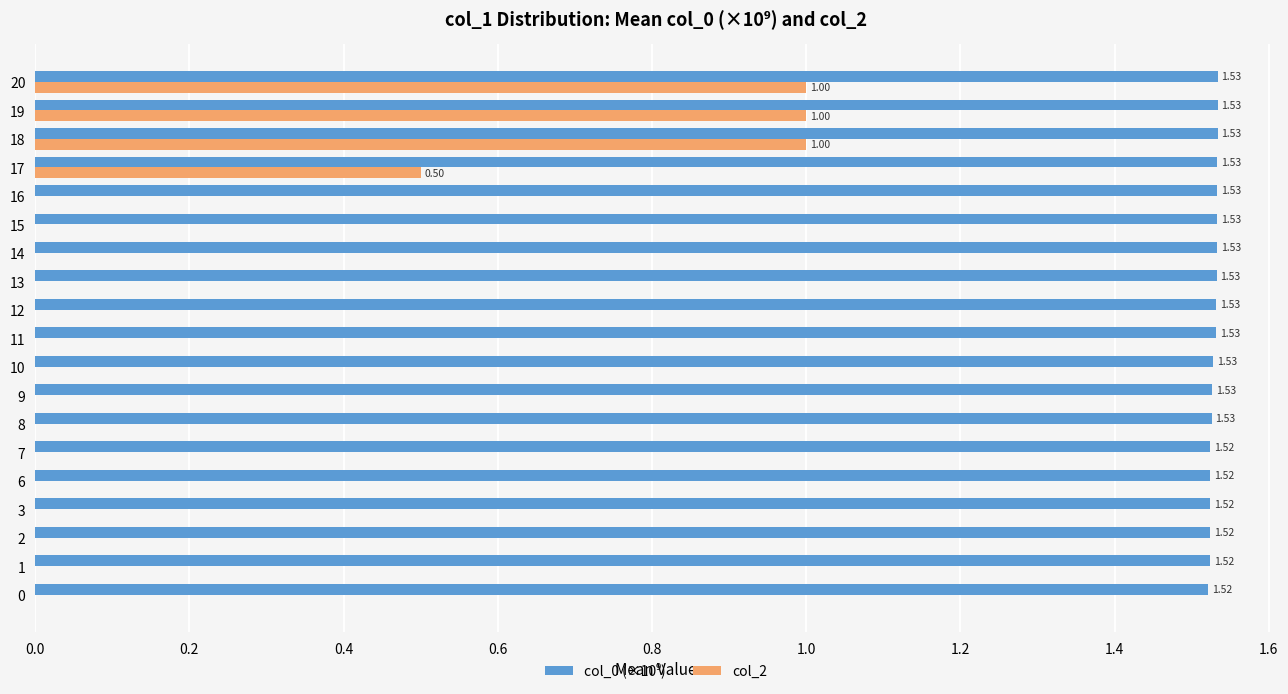

Count the col_2 values in the range 0 to 1.

19